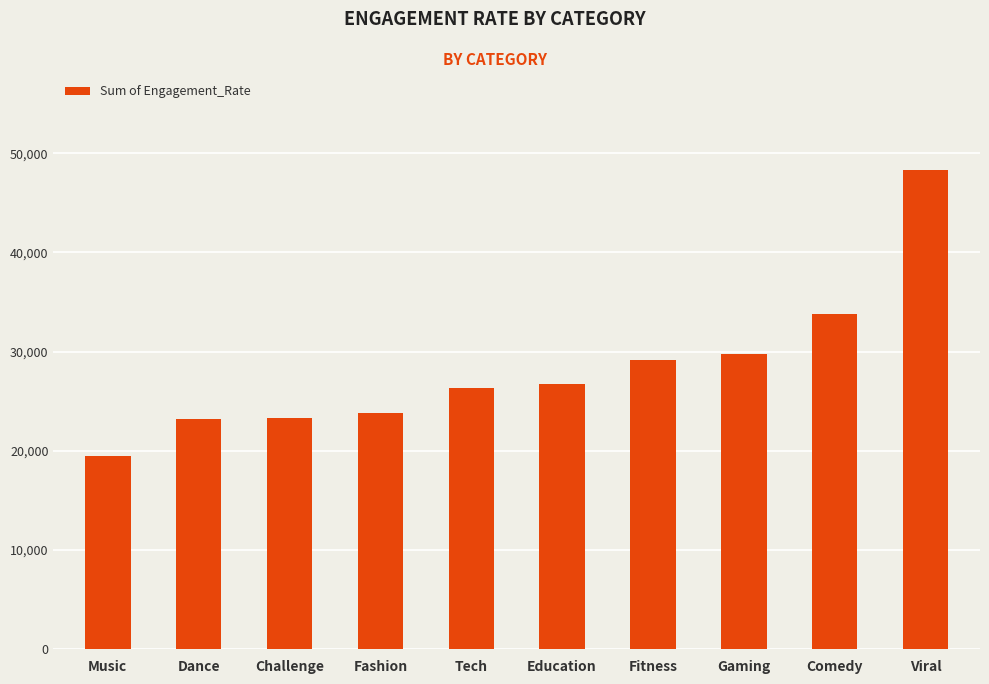

What is the difference between the maximum and minimum values?

28831.9